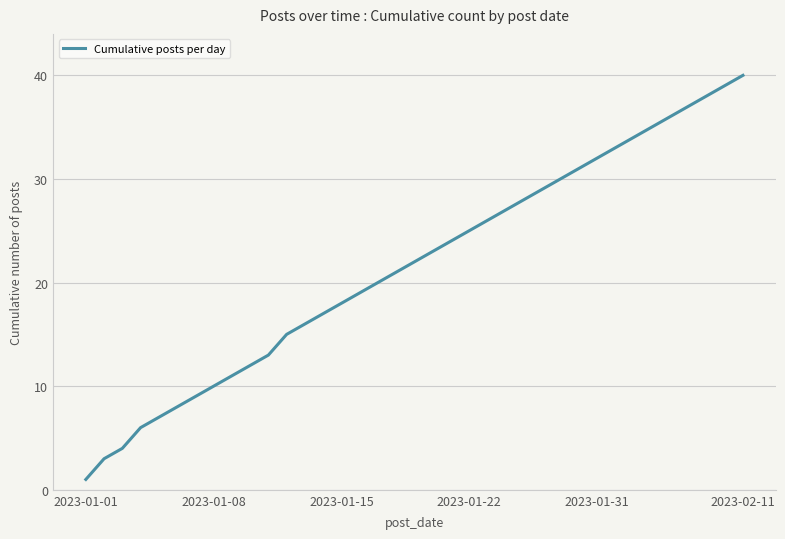

What is the maximum value shown in the chart?

40